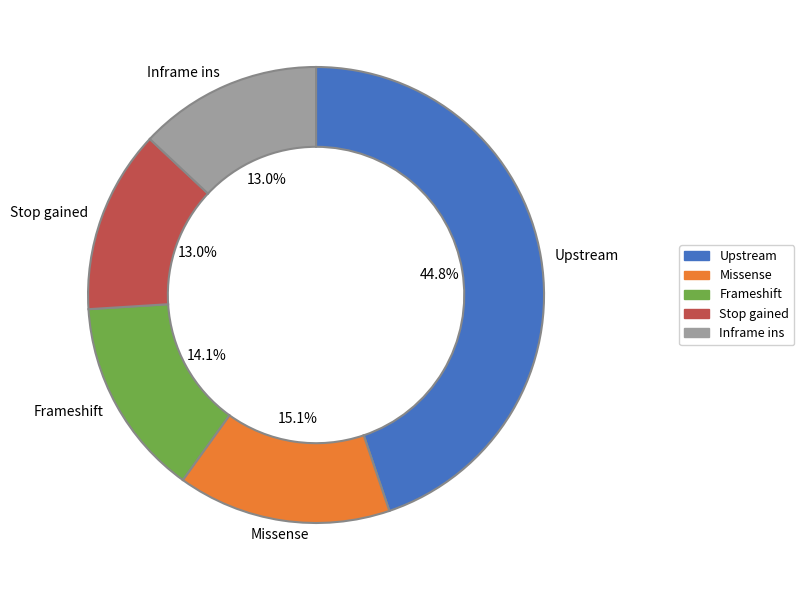

Does any single category account for the majority?

No